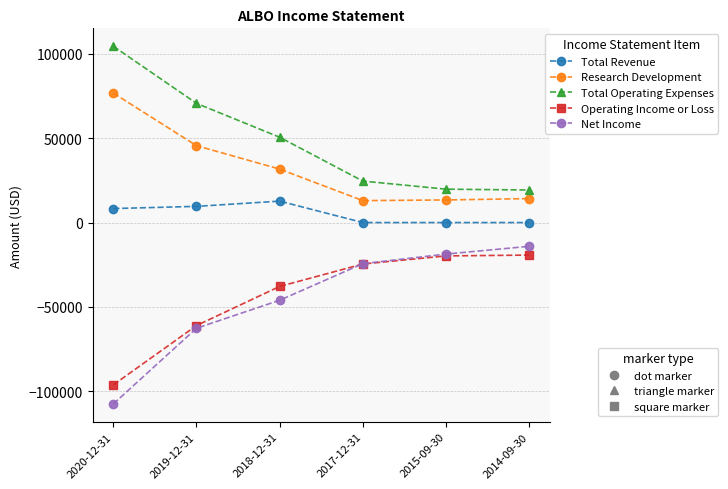

At which category does the chart reach its peak across all series?

2020-12-31